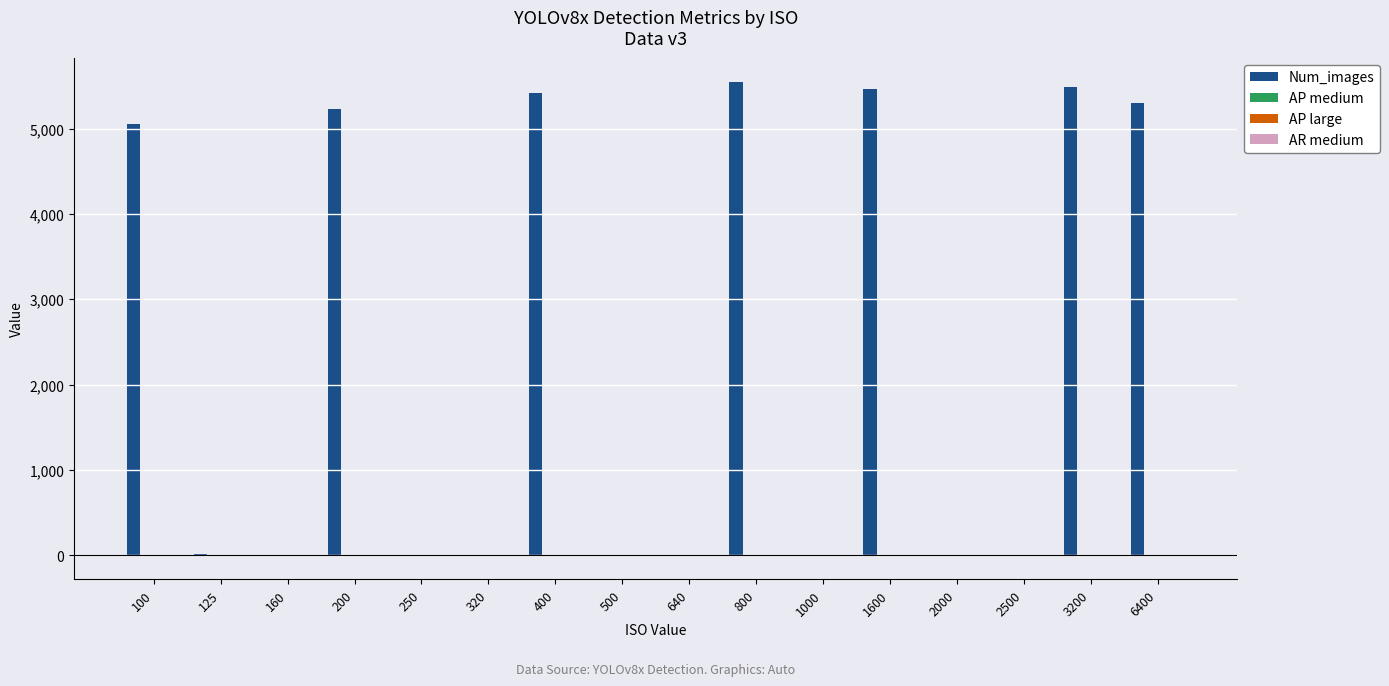

What is the total value across all series at 400?

5422